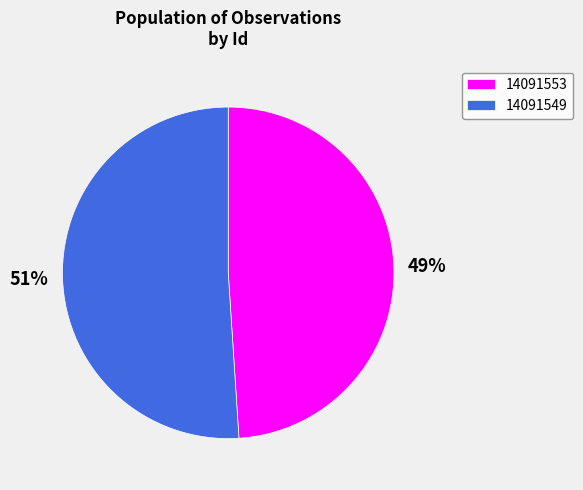

Which category has the biggest portion of the pie?

14091549